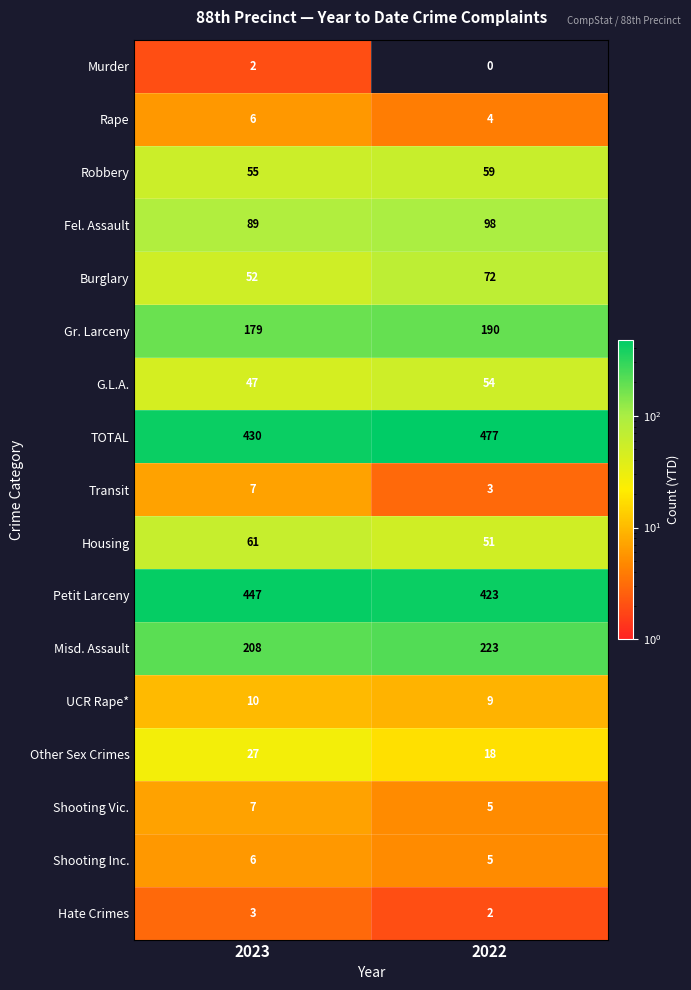

Is the value of TOTAL at 2023 greater than the value of Murder at 2022?

Yes